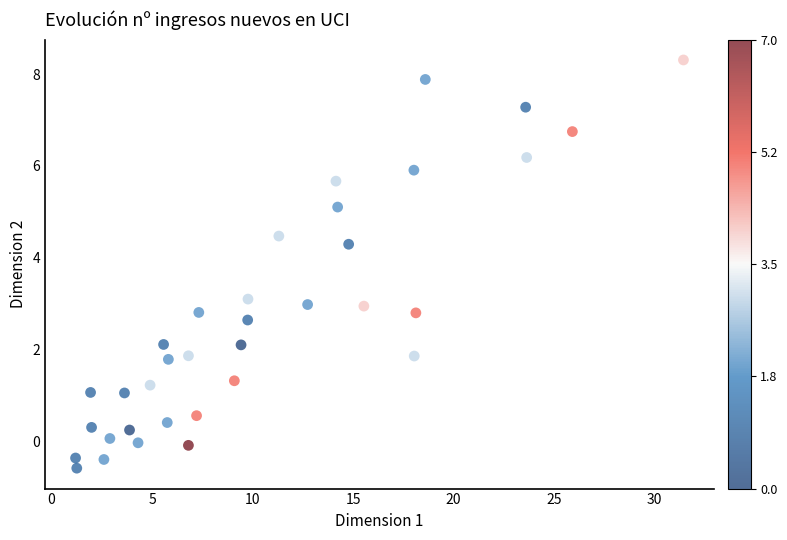

What is the range of X values (max minus min)?

30.2